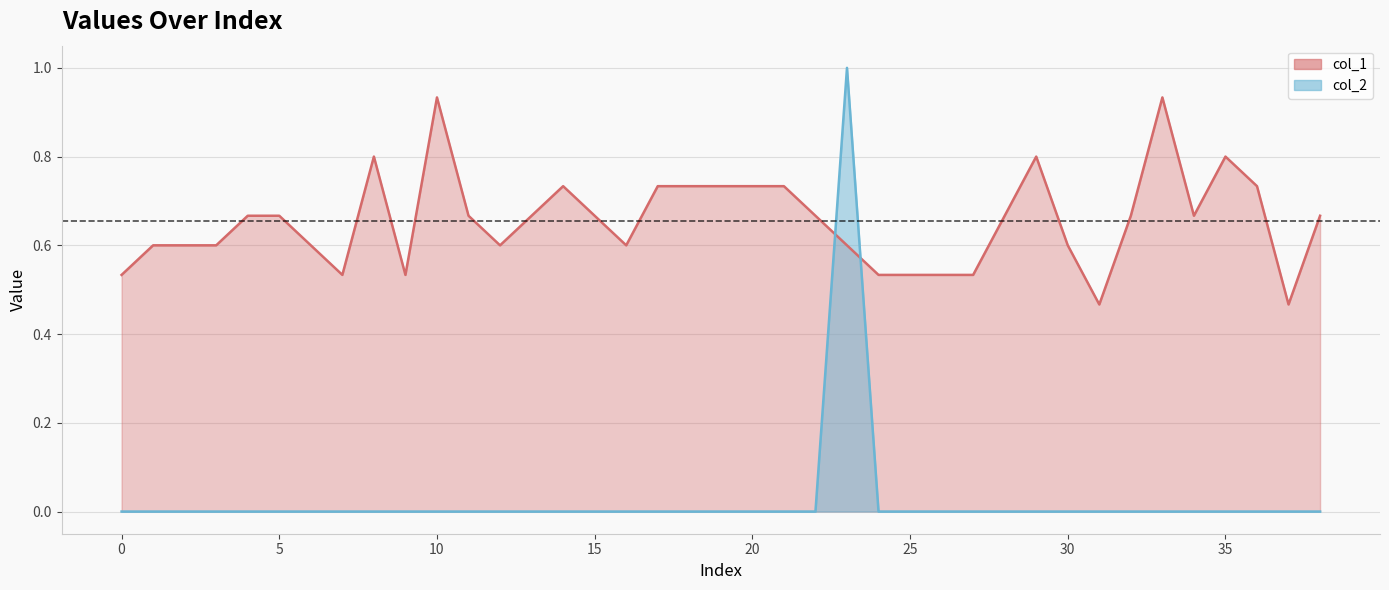

At which category is the sum across all series the highest?

23